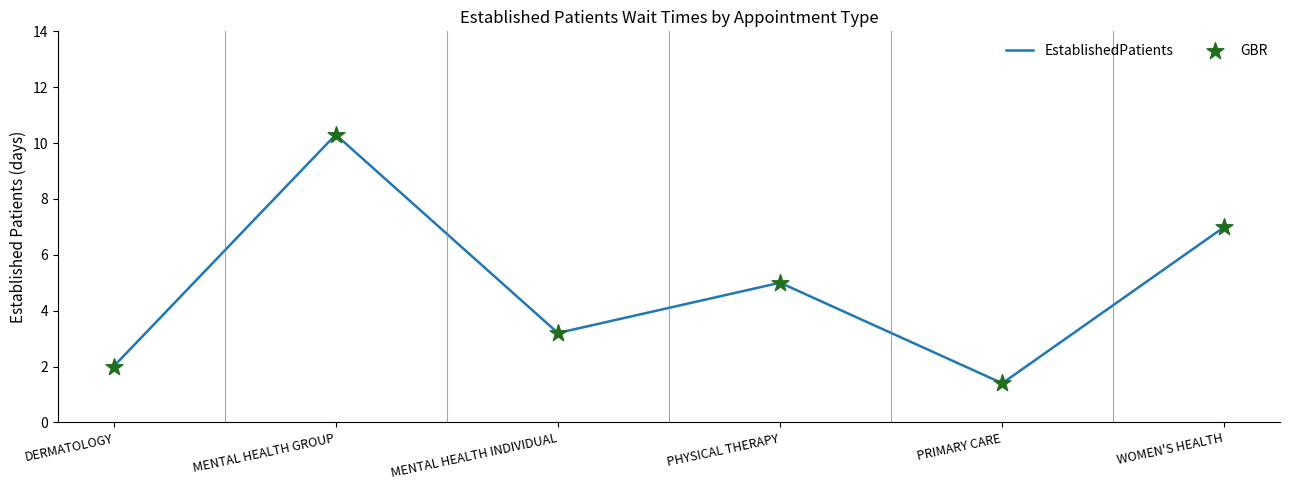

List the labels in order of value, smallest first.

PRIMARY CARE, DERMATOLOGY, MENTAL HEALTH INDIVIDUAL, PHYSICAL THERAPY, WOMEN'S HEALTH, MENTAL HEALTH GROUP